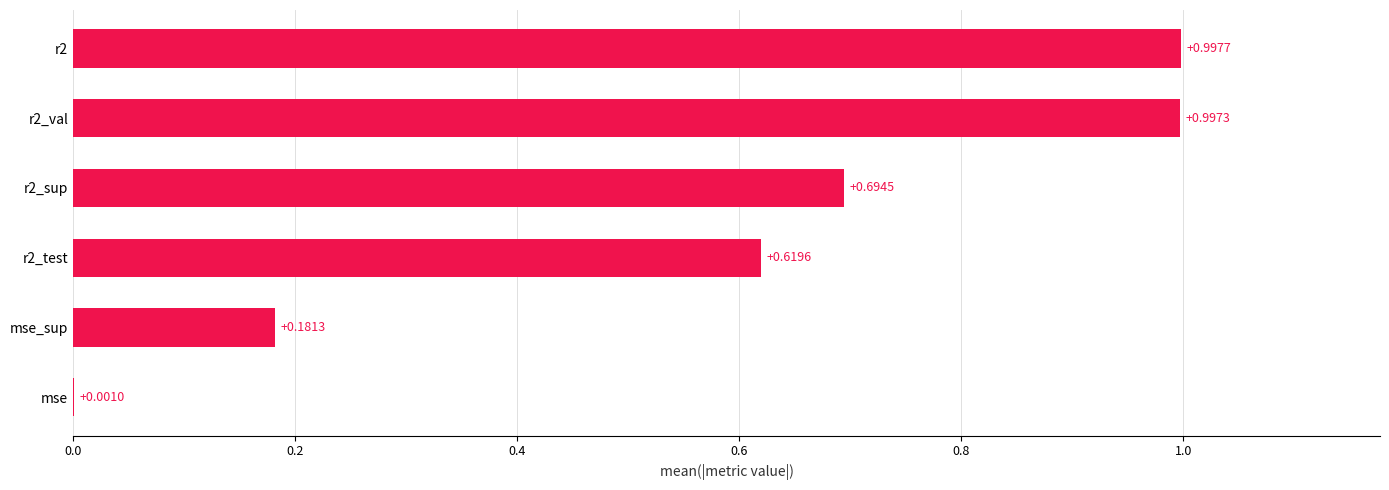

Are the bars horizontal?

Yes